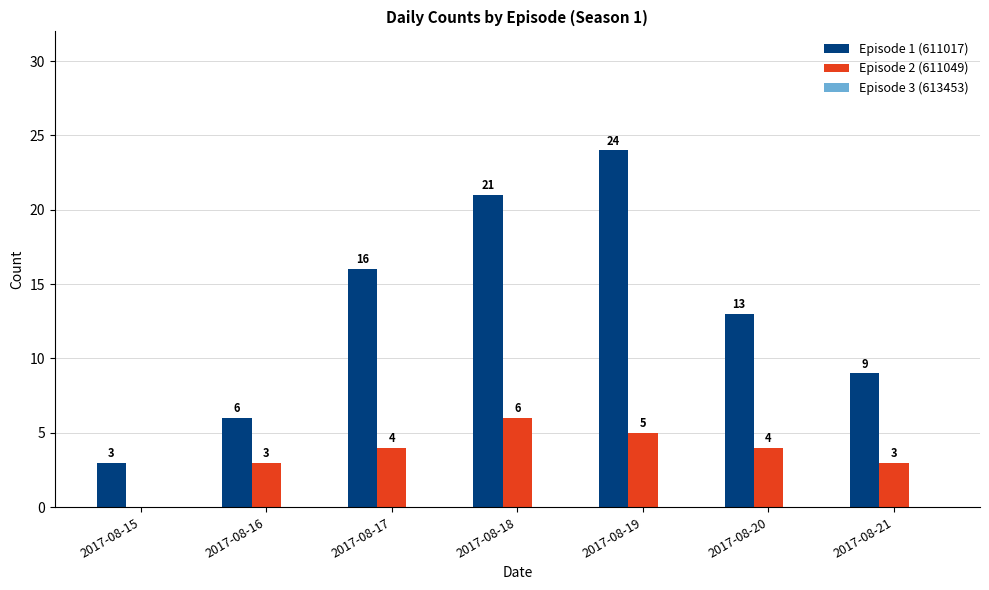

How many groups of bars are there?

7